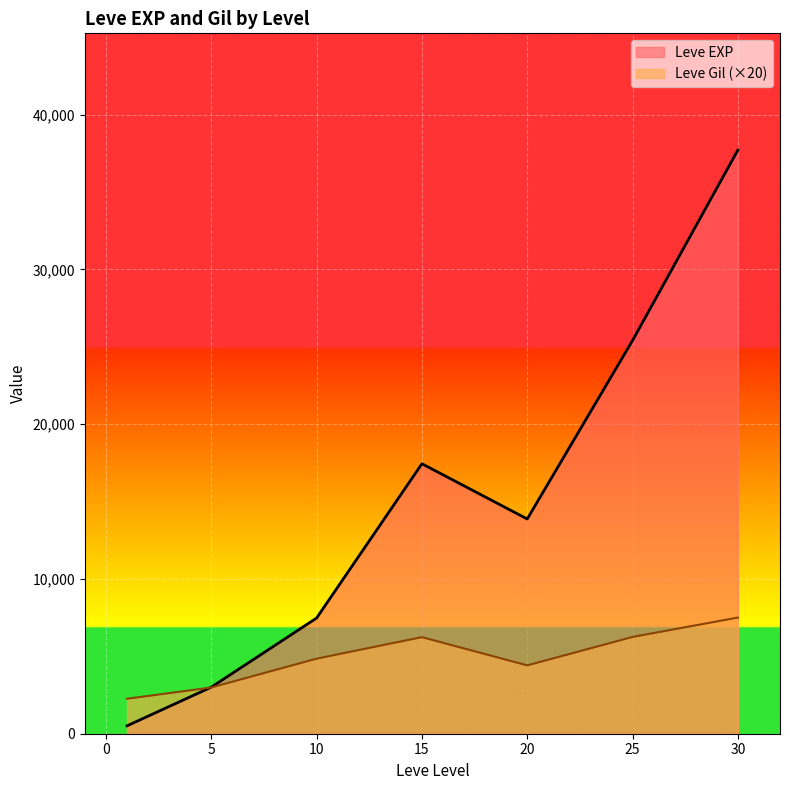

Which series has the largest total across all categories?

Leve EXP